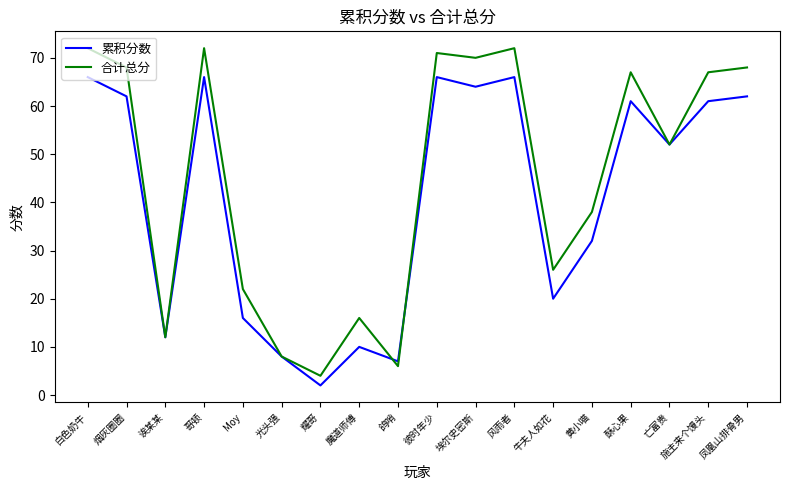

Is the value of 累积分数 at 光头强 greater than the value of 合计总分 at 白色奶牛?

No